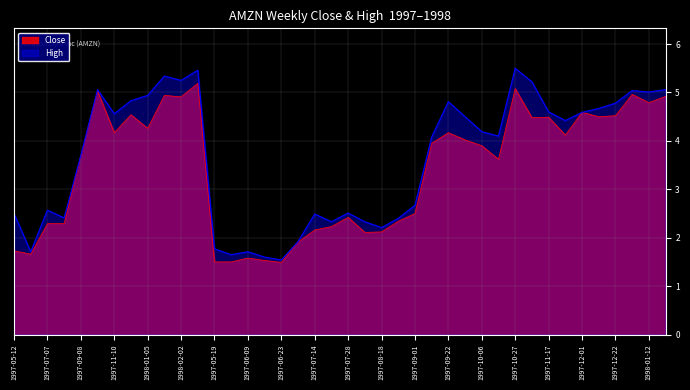

What is the difference between the second highest and minimum values in the High series?

3.9